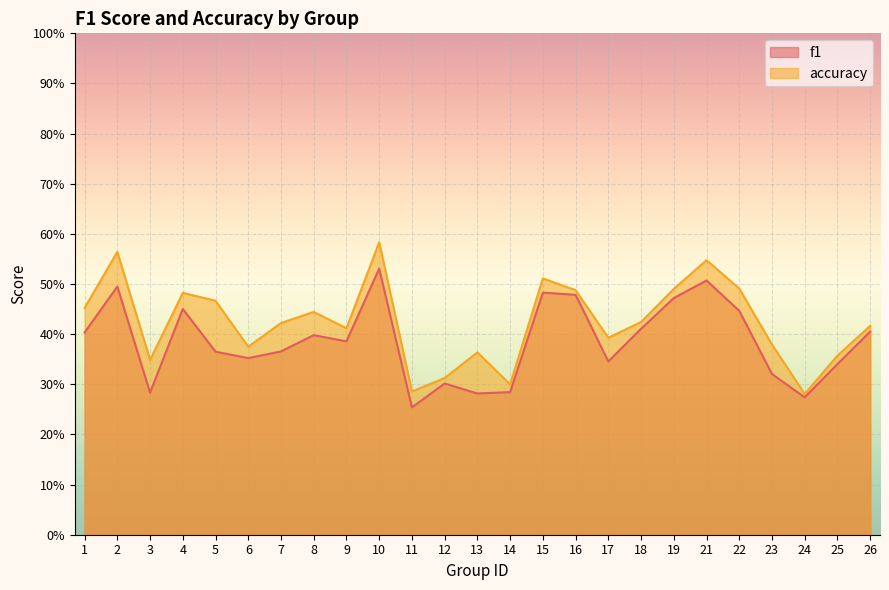

Is it true that accuracy equals 0.1 at 7?

False